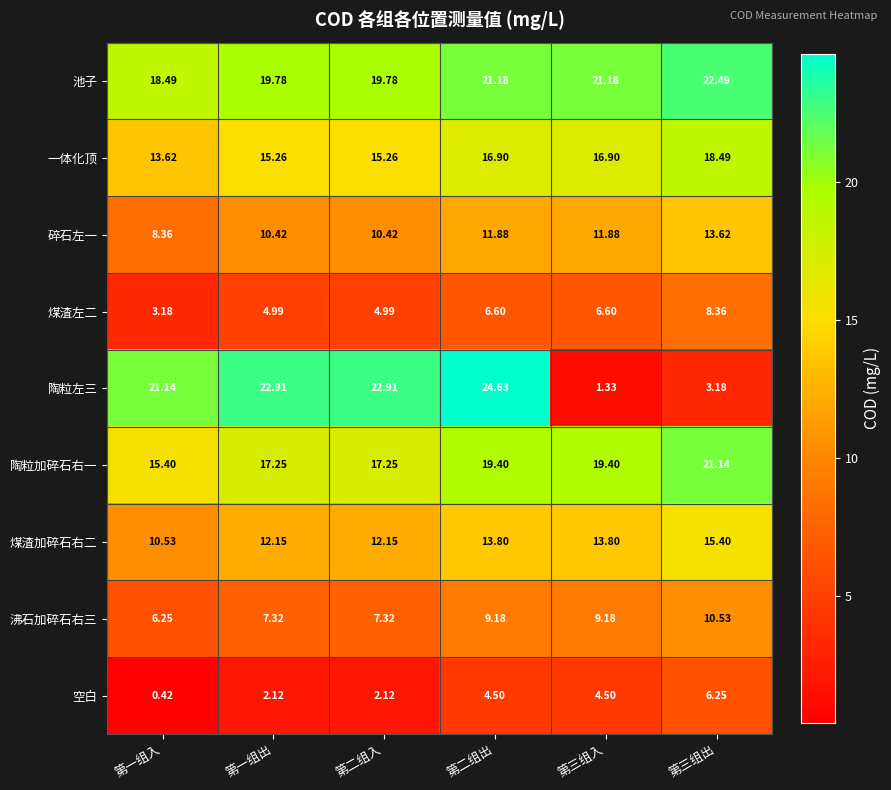

List the series in order of their peak value, lowest first.

空白, 煤渣左二, 沸石加碎石右三, 碎石左一, 煤渣加碎石右二, 一体化顶, 陶粒加碎石右一, 池子, 陶粒左三